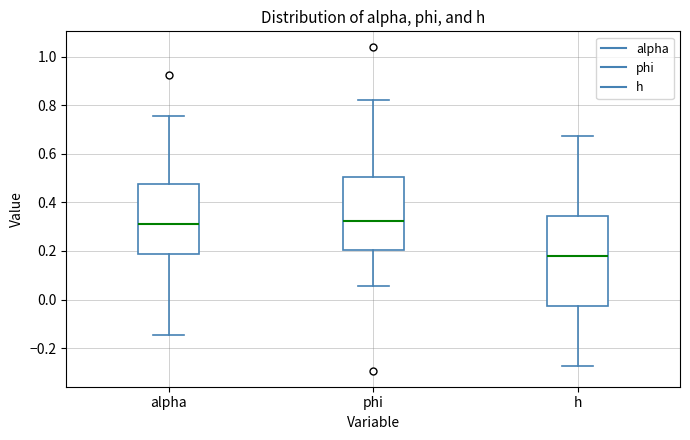

Which box's median line is the lowest?

h